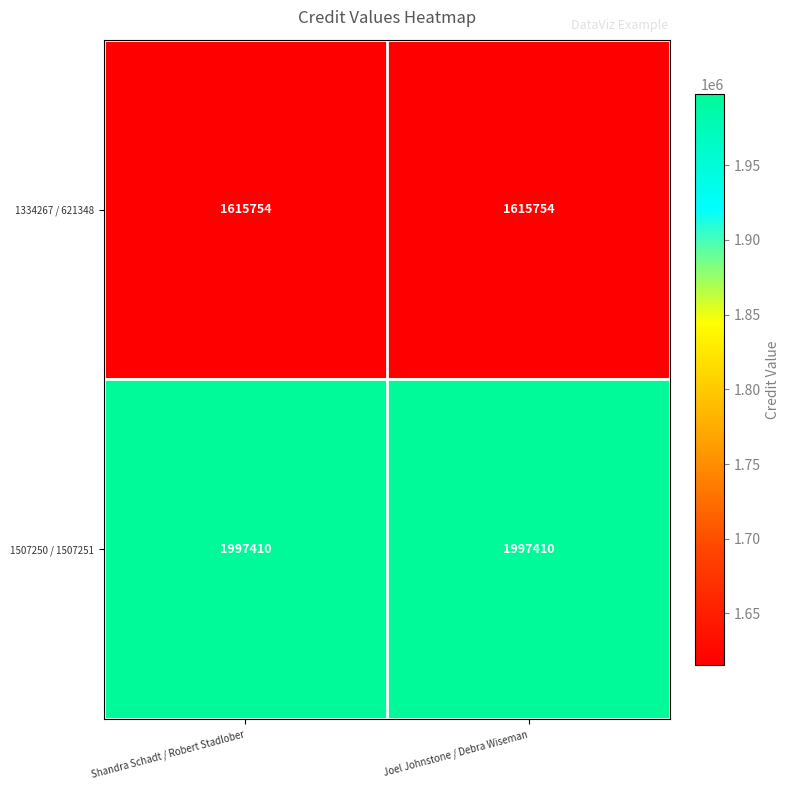

Which series has the largest total across all categories?

1507250 / 1507251